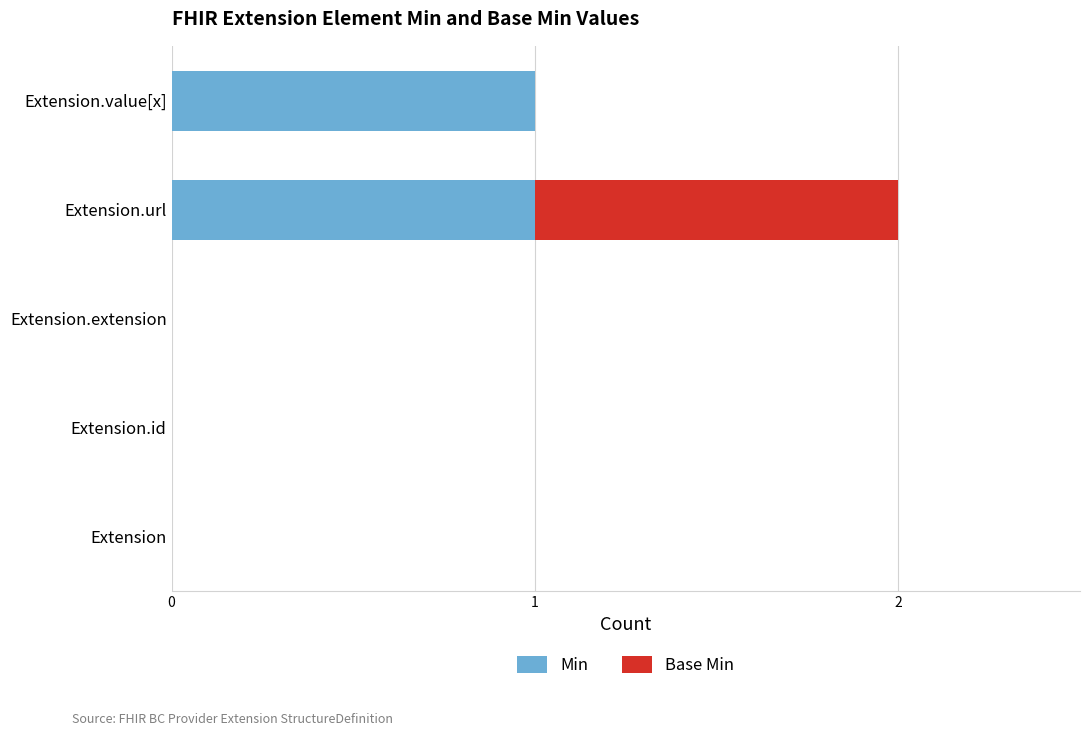

Is it true that Min equals 0 at Extension?

True